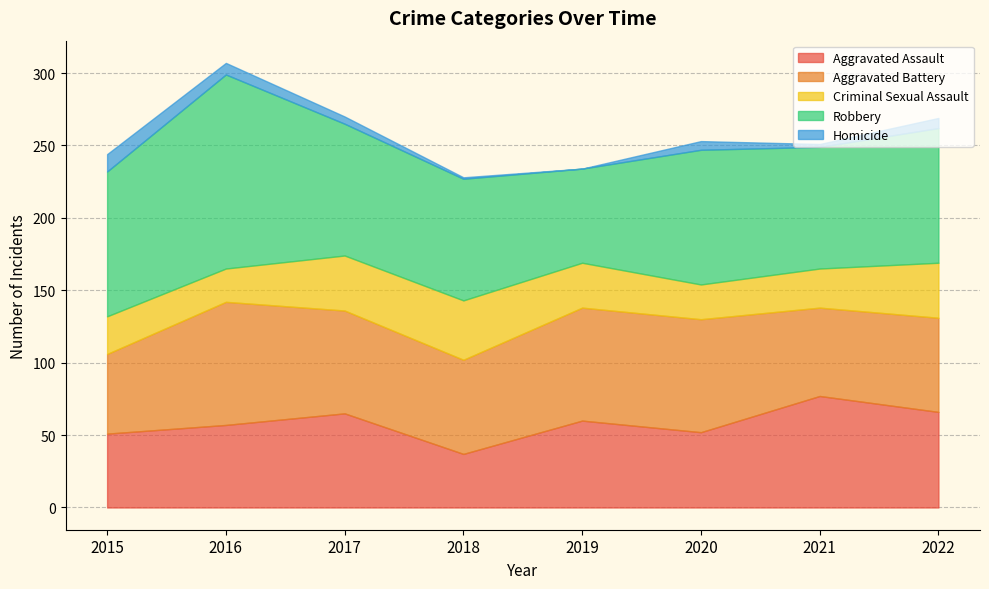

True or false: Homicide has more than 0 points higher than both neighbors.

True